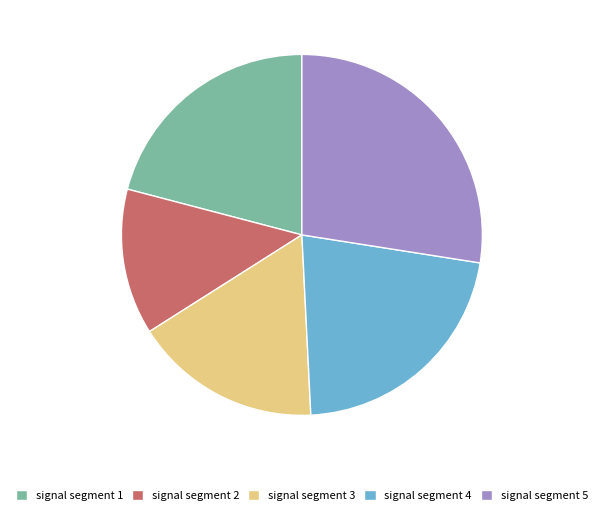

Does signal segment 3 account for over 50% of the chart?

No